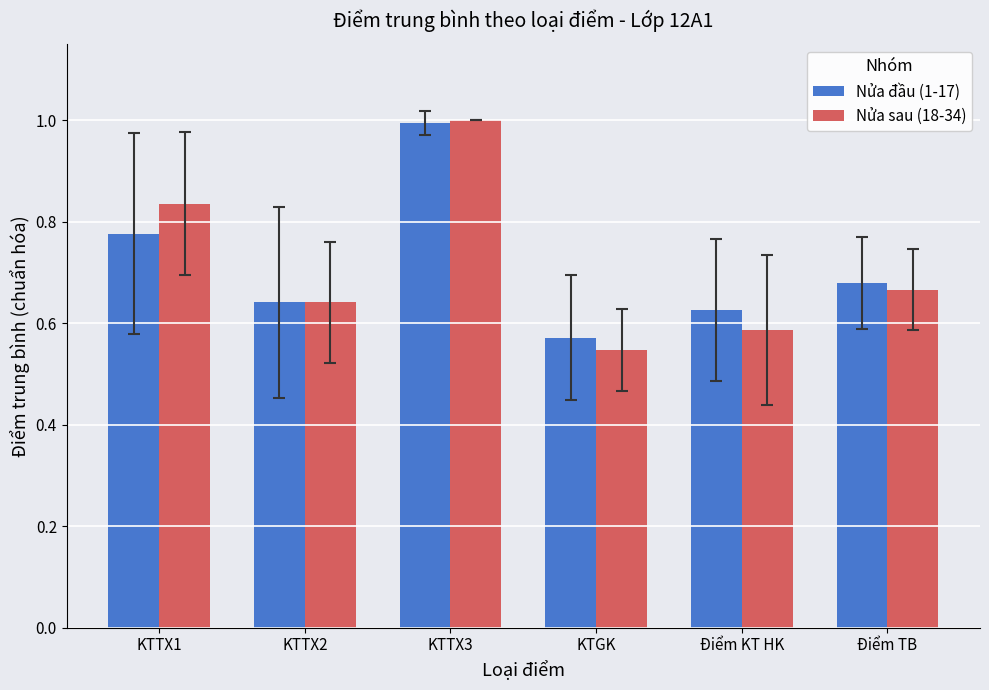

What is the label of the 3rd bar from the left?

KTTX3